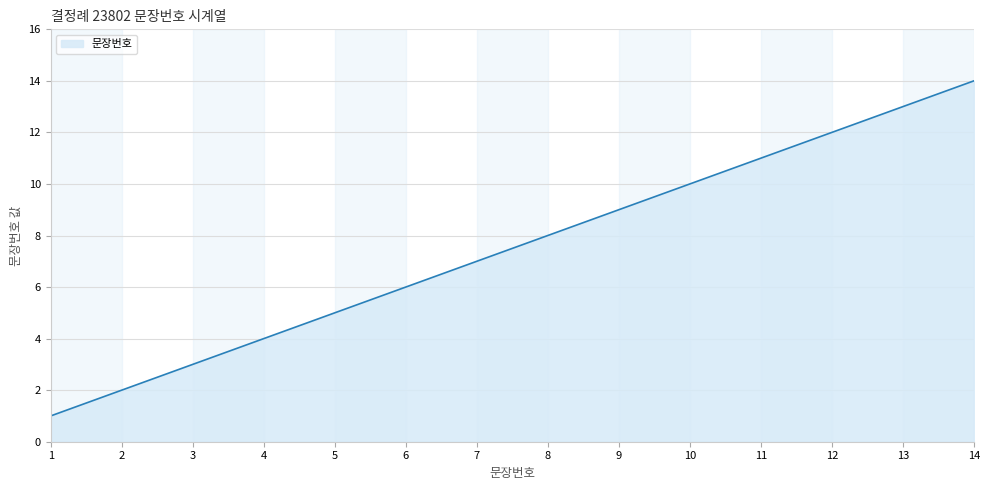

What is the sum of the values at 10 and 8?

18